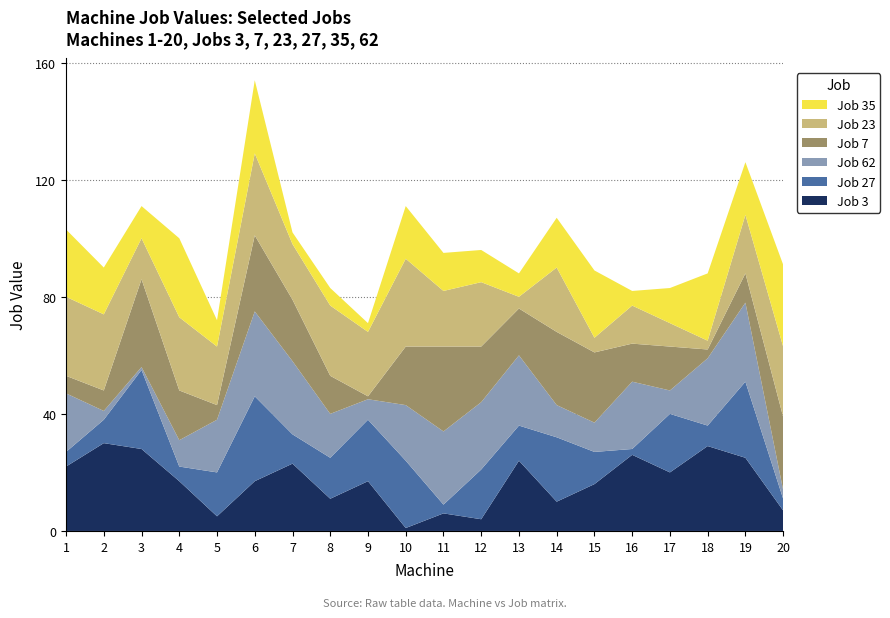

Reading left to right, extract all data points from this chart.

Job 3: 1=22	2=30	3=28	4=17	5=5	6=17	7=23	8=11	9=17	10=1	11=6	12=4	13=24	14=10	15=16	16=26	17=20	18=29	19=25	20=7
Job 27: 1=5	2=8	3=27	4=5	5=15	6=29	7=10	8=14	9=21	10=23	11=3	12=17	13=12	14=22	15=11	16=2	17=20	18=7	19=26	20=4
Job 62: 1=20	2=3	3=1	4=9	5=18	6=29	7=25	8=15	9=7	10=19	11=25	12=23	13=24	14=11	15=10	16=23	17=8	18=23	19=27	20=3
Job 7: 1=6	2=7	3=30	4=17	5=5	6=26	7=21	8=13	9=1	10=20	11=29	12=19	13=16	14=25	15=24	16=13	17=15	18=3	19=10	20=25
Job 23: 1=27	2=26	3=14	4=25	5=20	6=28	7=19	8=24	9=22	10=30	11=19	12=22	13=4	14=22	15=5	16=13	17=8	18=3	19=20	20=24
Job 35: 1=23	2=16	3=11	4=27	5=9	6=25	7=4	8=6	9=3	10=18	11=13	12=11	13=8	14=17	15=23	16=5	17=12	18=23	19=18	20=28